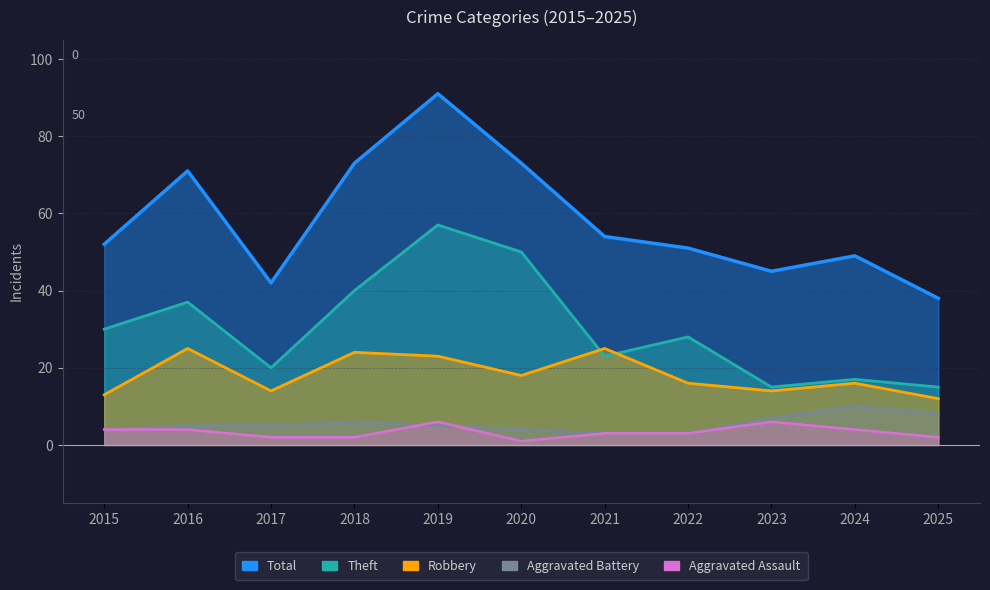

Does the chart have visible grid lines?

Yes